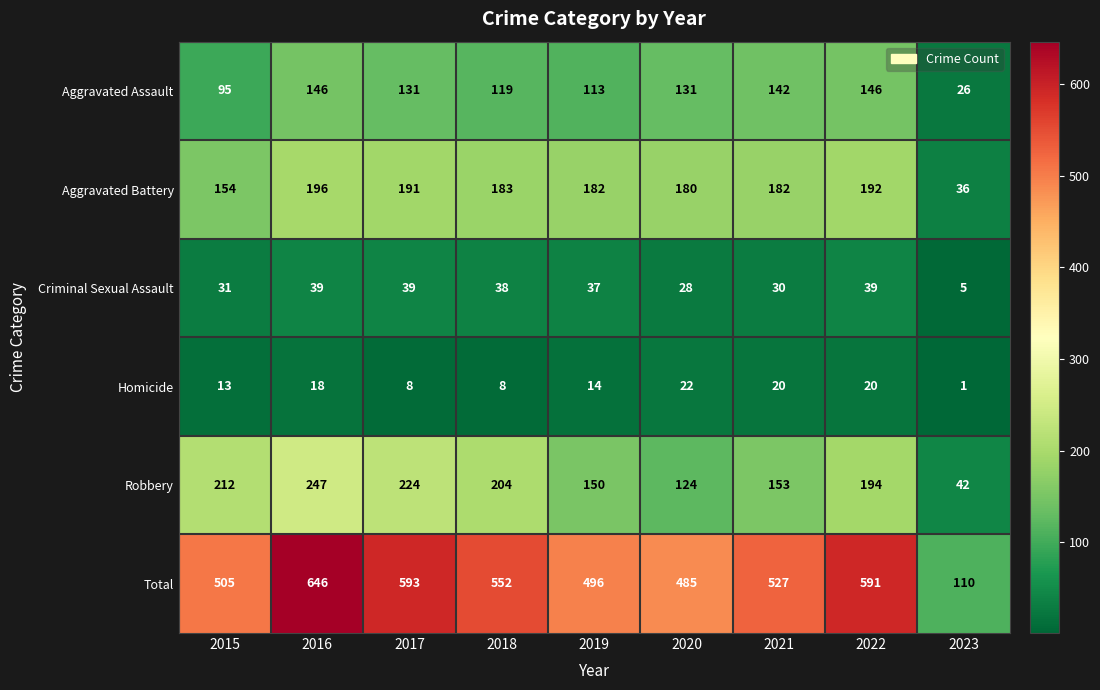

Which series has the largest total across all categories?

Total